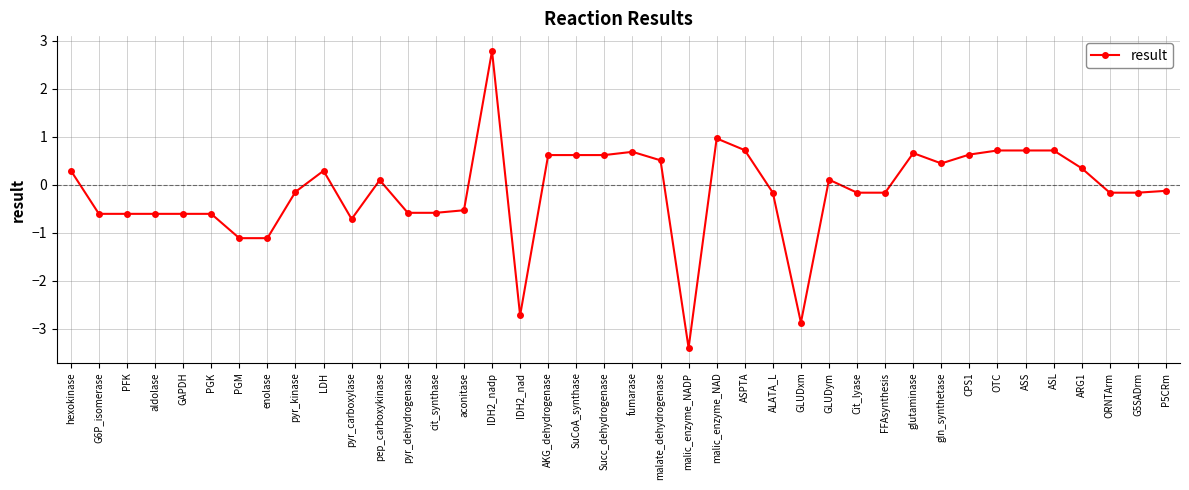

What is the value of the 20th point from the left?

0.6